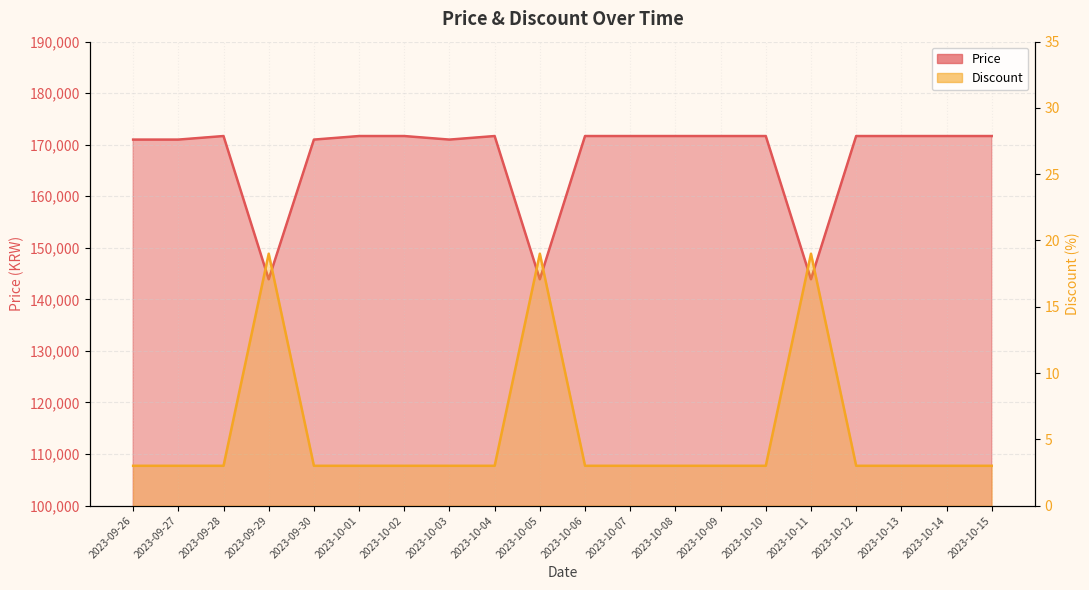

Read the Discount value at 2023-09-29.

19